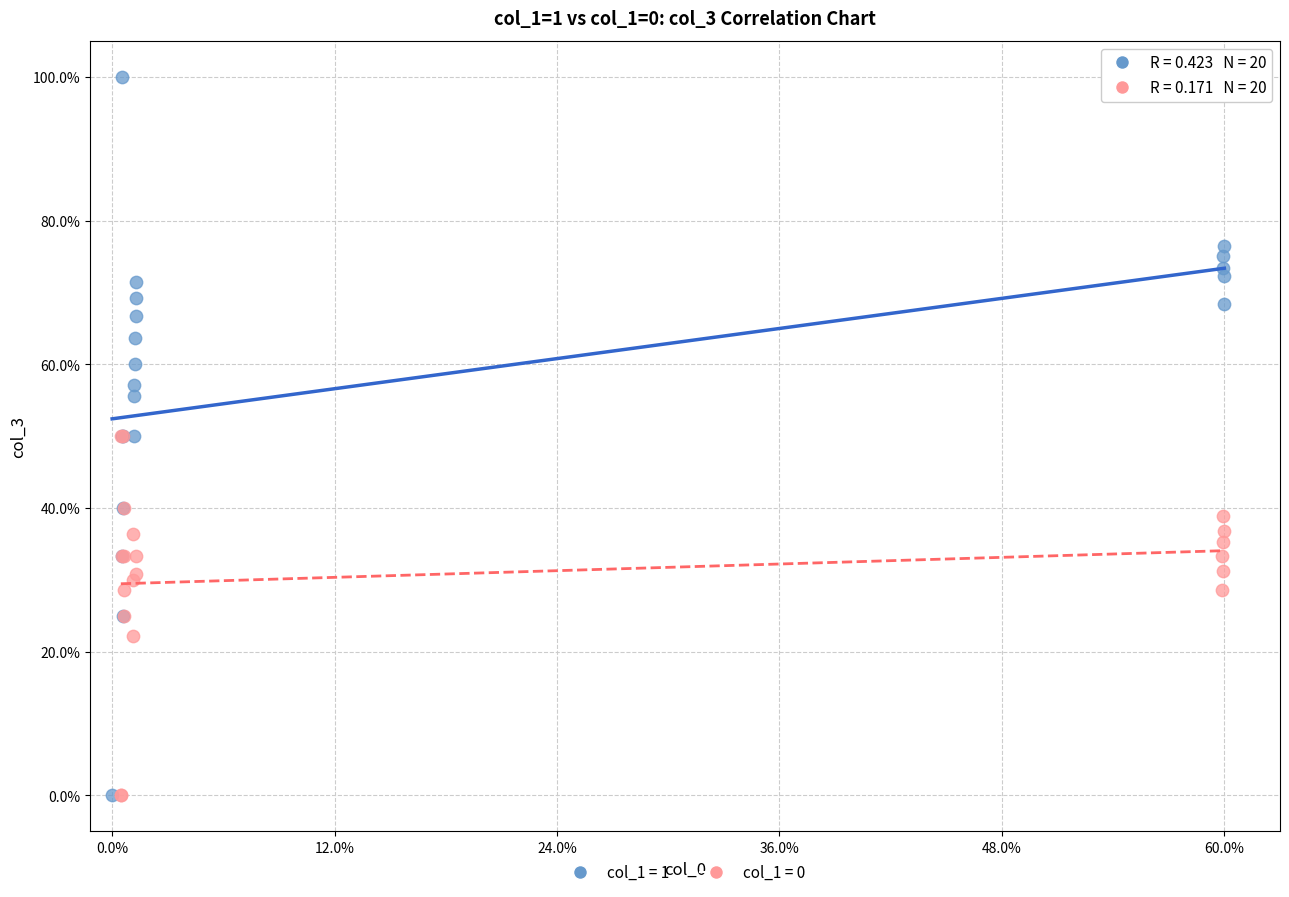

What are all the series names shown in the legend?

col_1 = 1, col_1 = 0